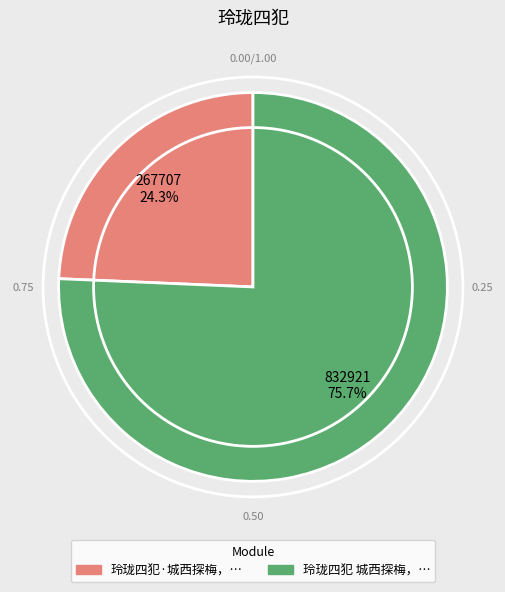

Count the number of slices in the pie.

2